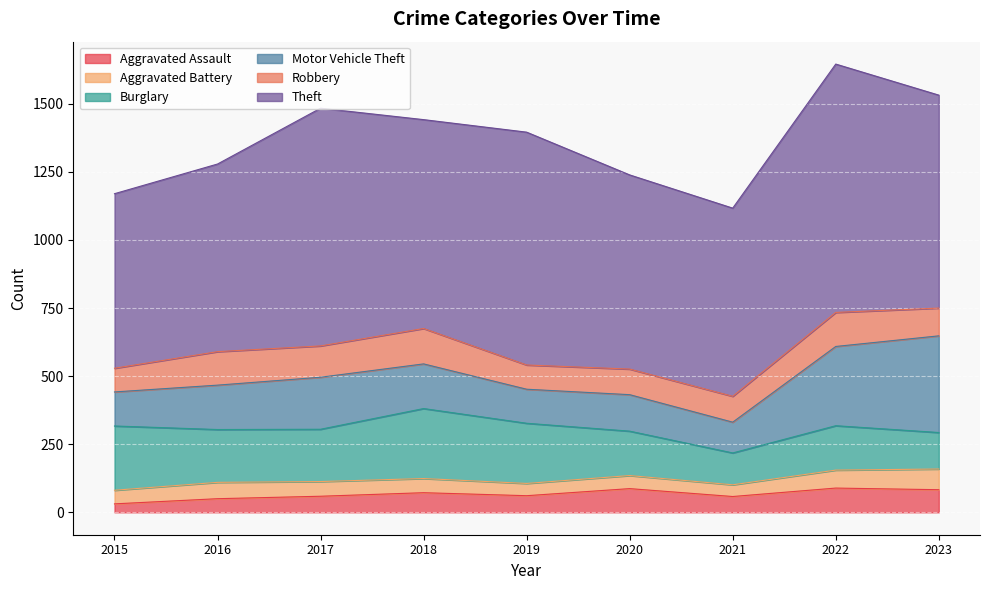

At which category does Aggravated Battery reach its first local valley?

2019